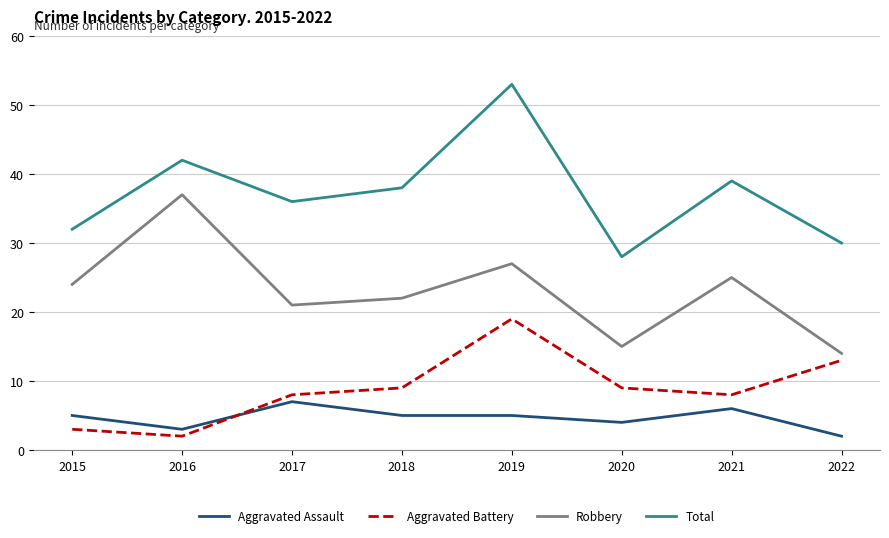

Read the Total value at 2022, to the nearest 10.

30